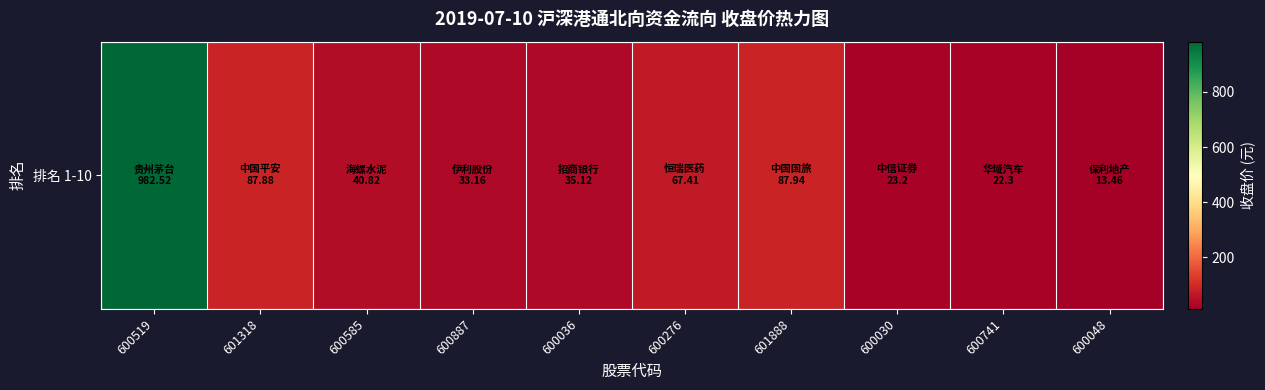

What is the average value?

139.4